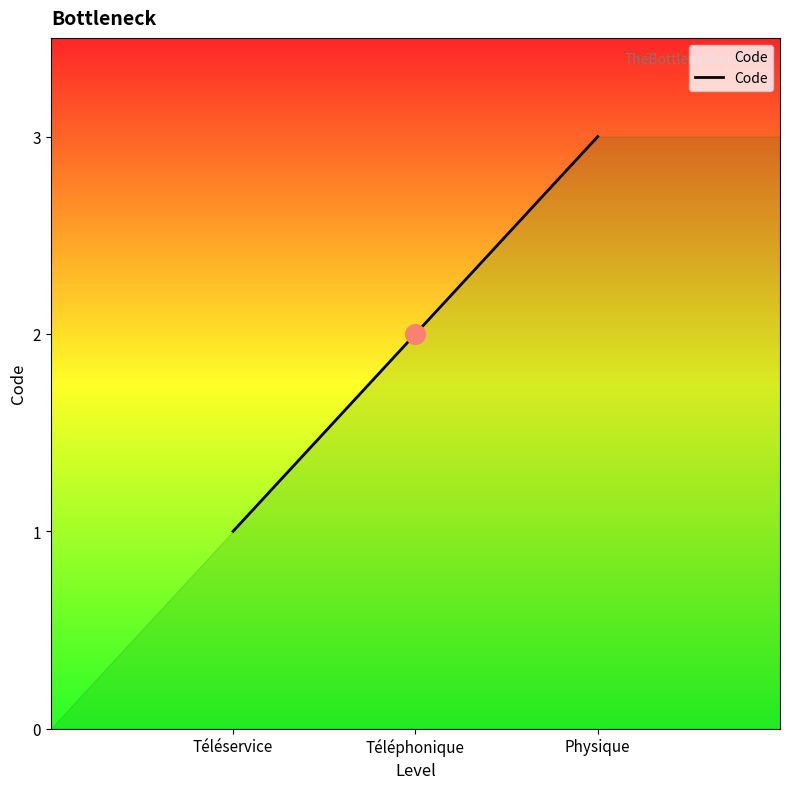

Between Téléservice and Téléphonique, which is larger?

Téléphonique